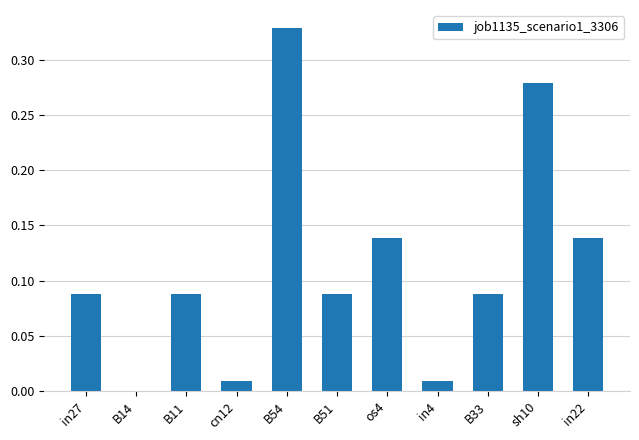

The value at B54 is 0.6. True or false?

False